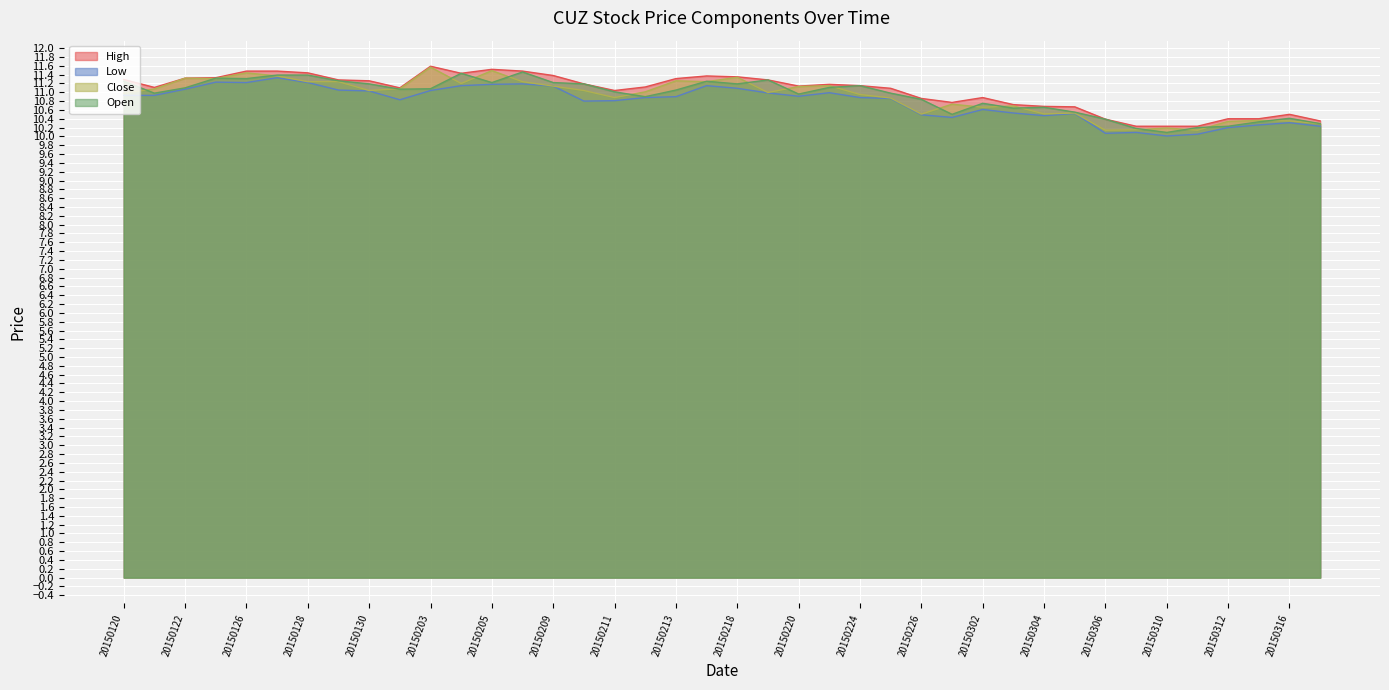

How many lines are shown in the chart?

4